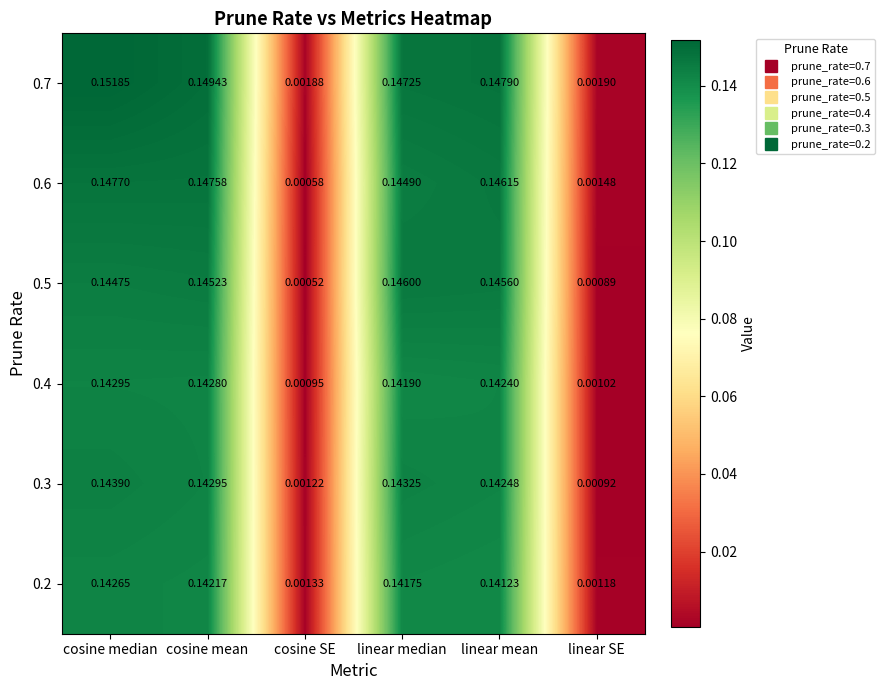

Rank the series by their maximum value, from lowest to highest.

0.2, 0.4, 0.3, 0.5, 0.6, 0.7